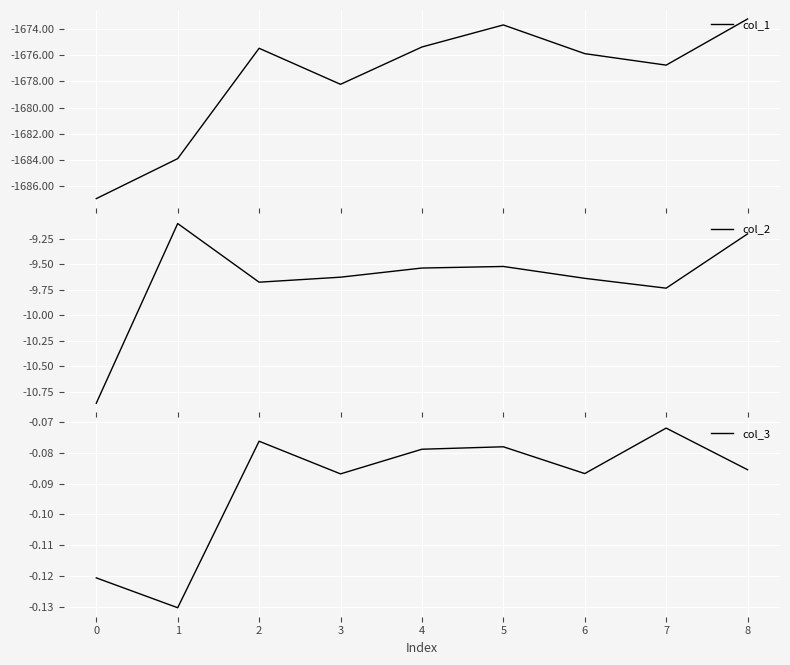

True or false: col_3 and col_1 cross at least once.

False